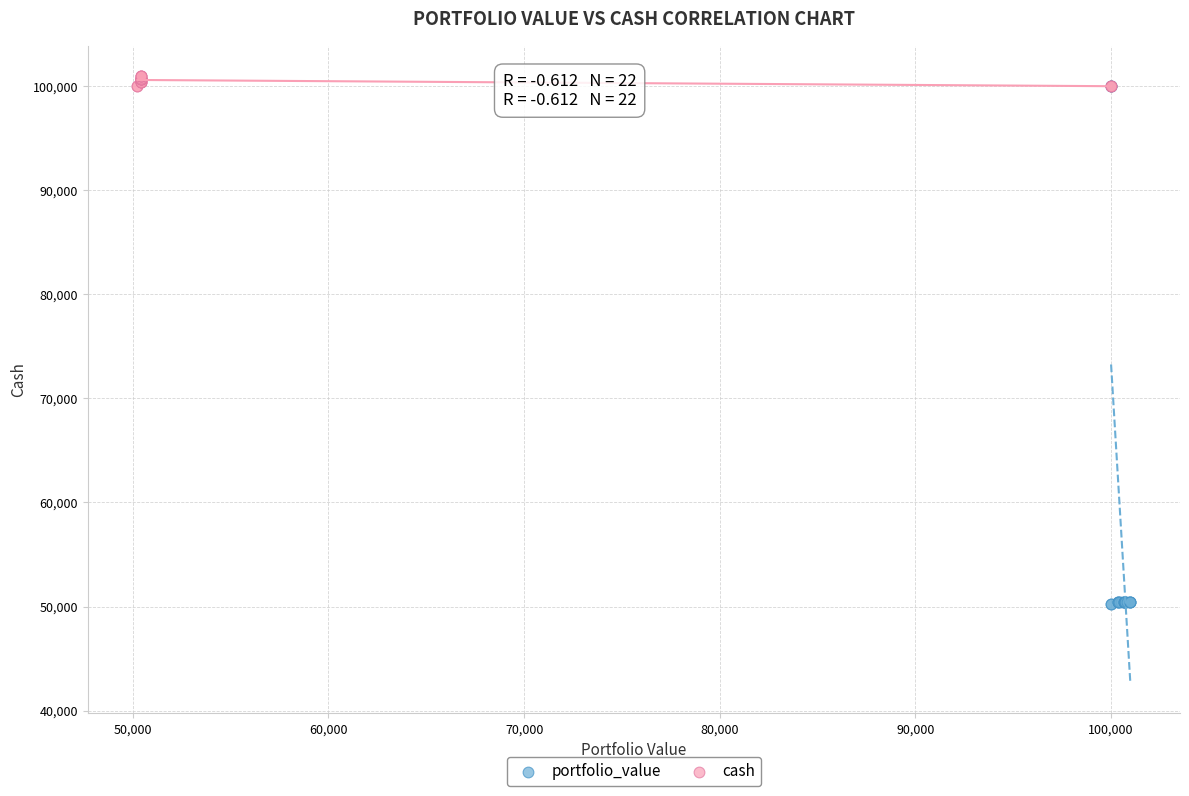

Which series contains the lowest Y value?

portfolio_value